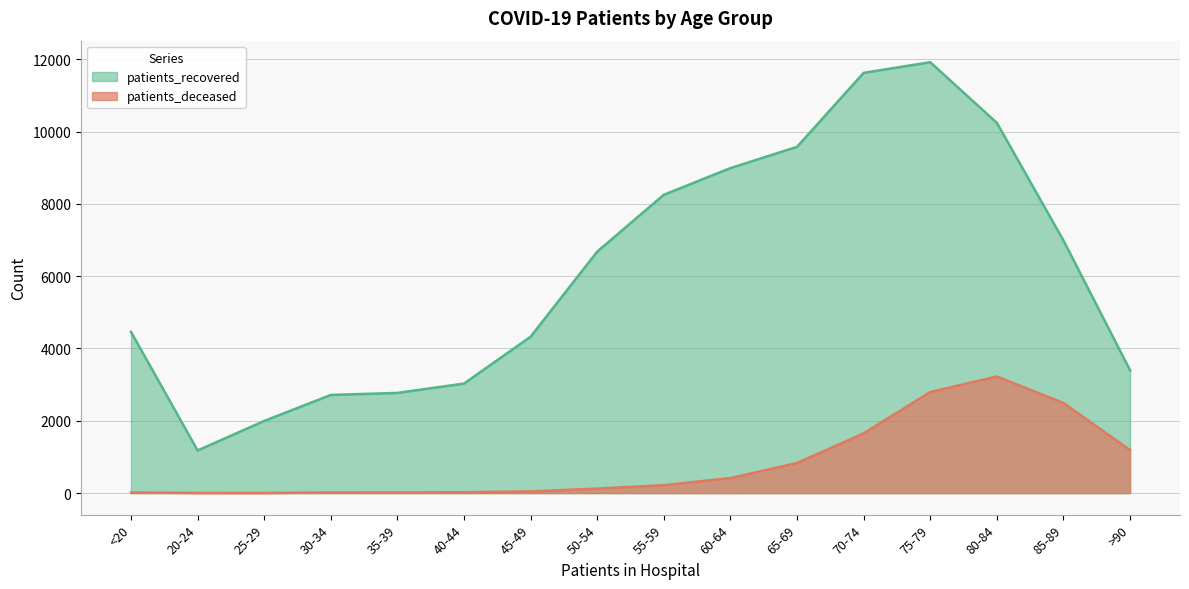

Does the chart have visible grid lines?

Yes